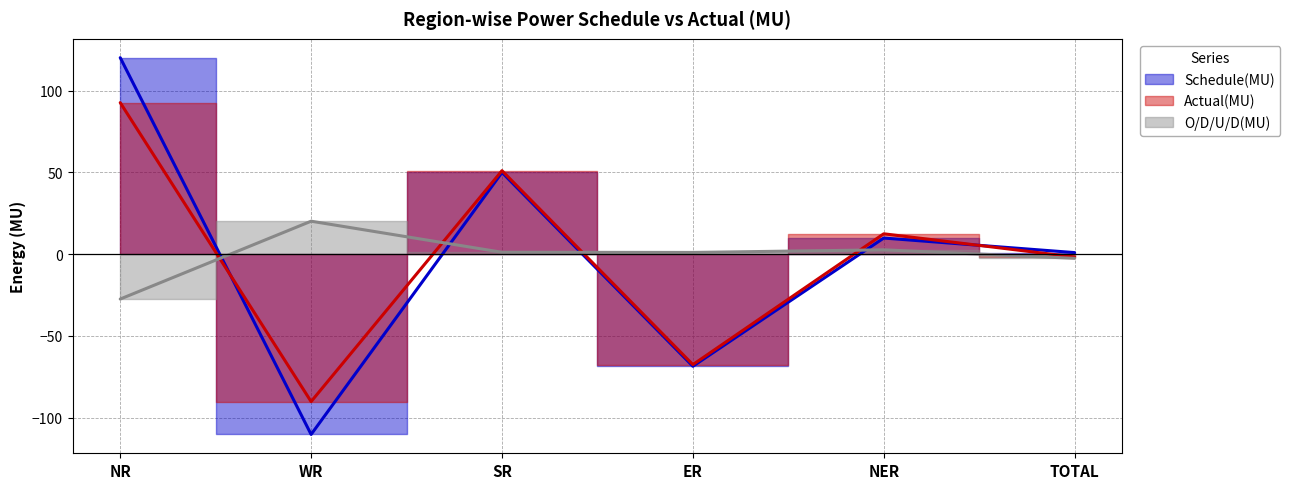

At which label does O/D/U/D(MU) reach its peak?

WR